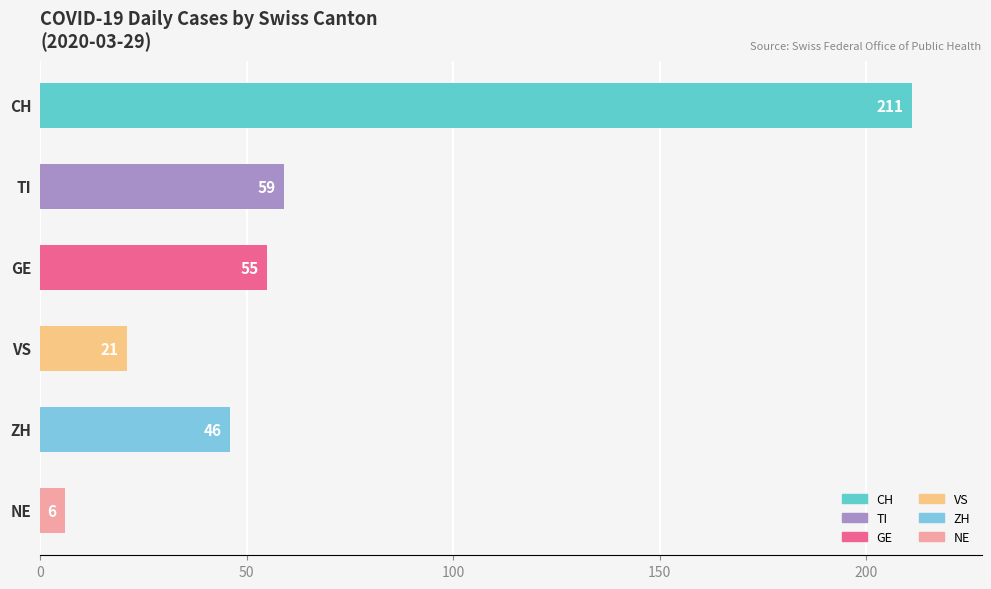

What is the smallest value displayed?

6